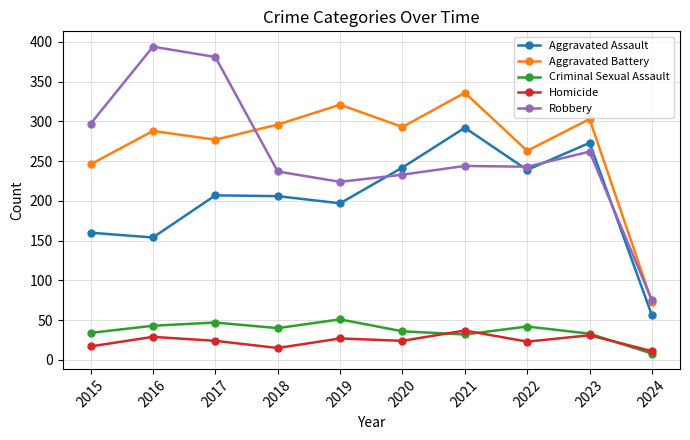

True or false: Aggravated Assault and Homicide intersect in this chart.

False